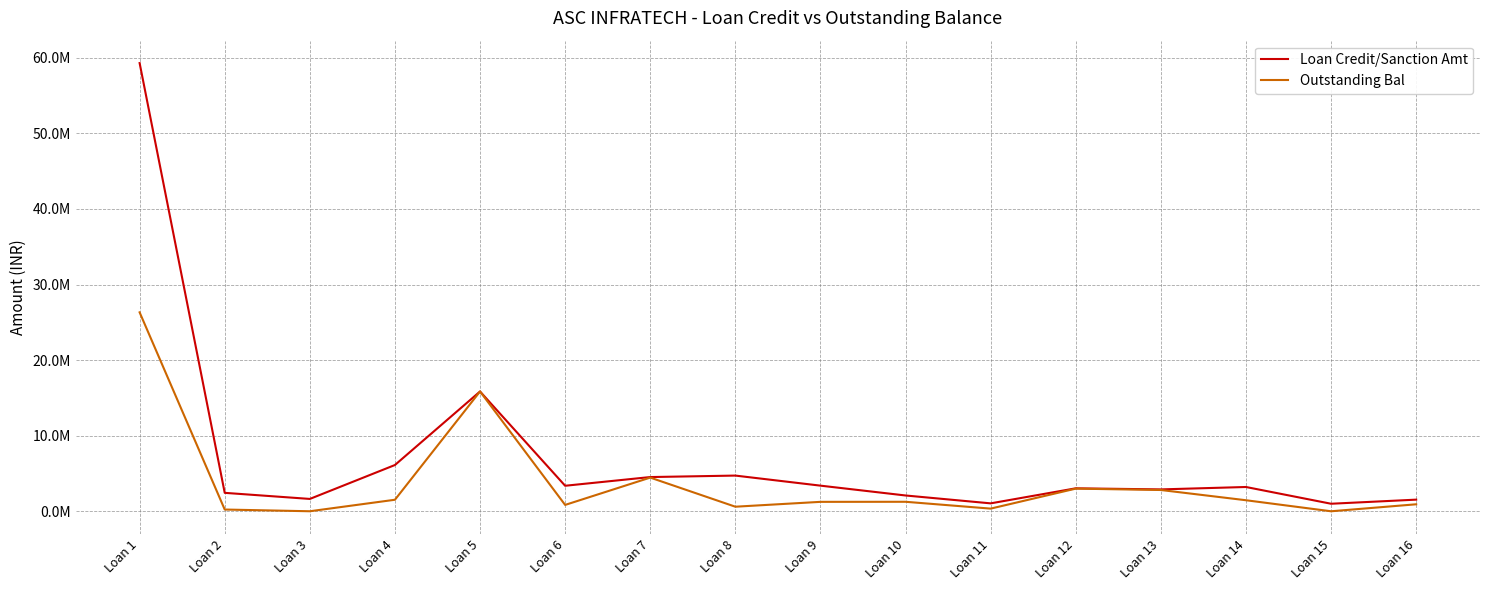

At which label does Outstanding Bal reach its peak?

Loan 1